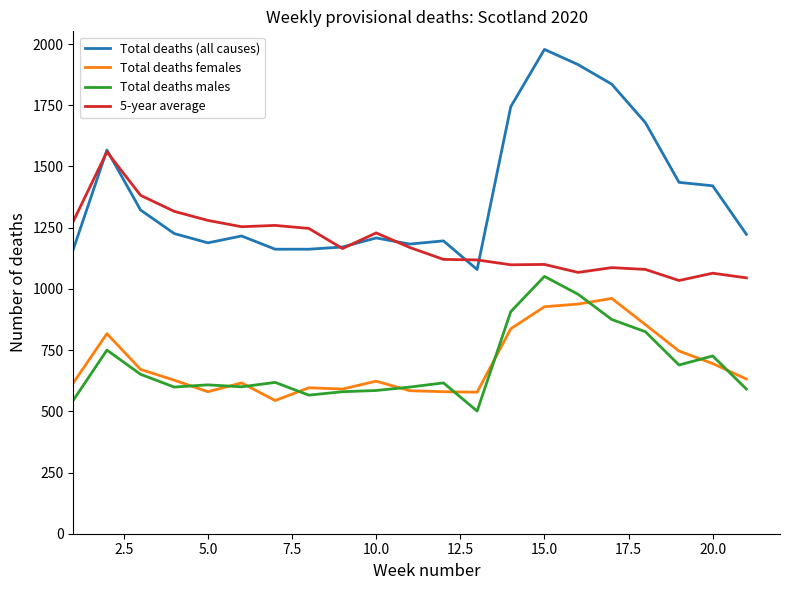

Which series has the largest total across all categories?

Total deaths (all causes)